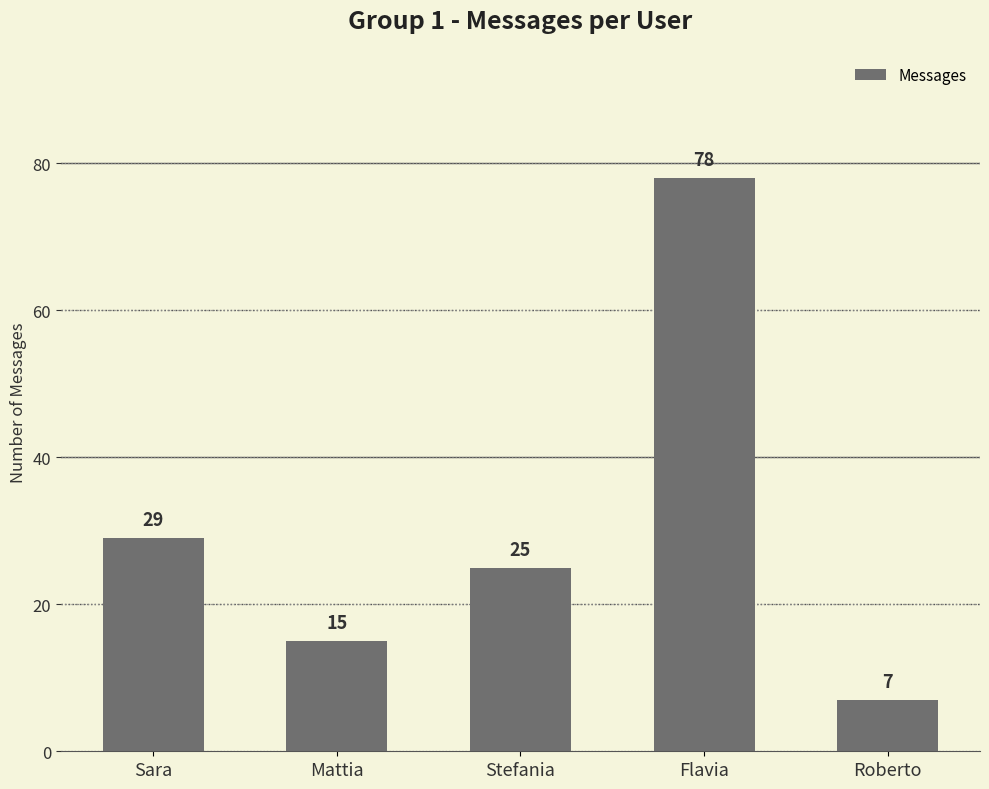

Does the chart contain any negative values?

No